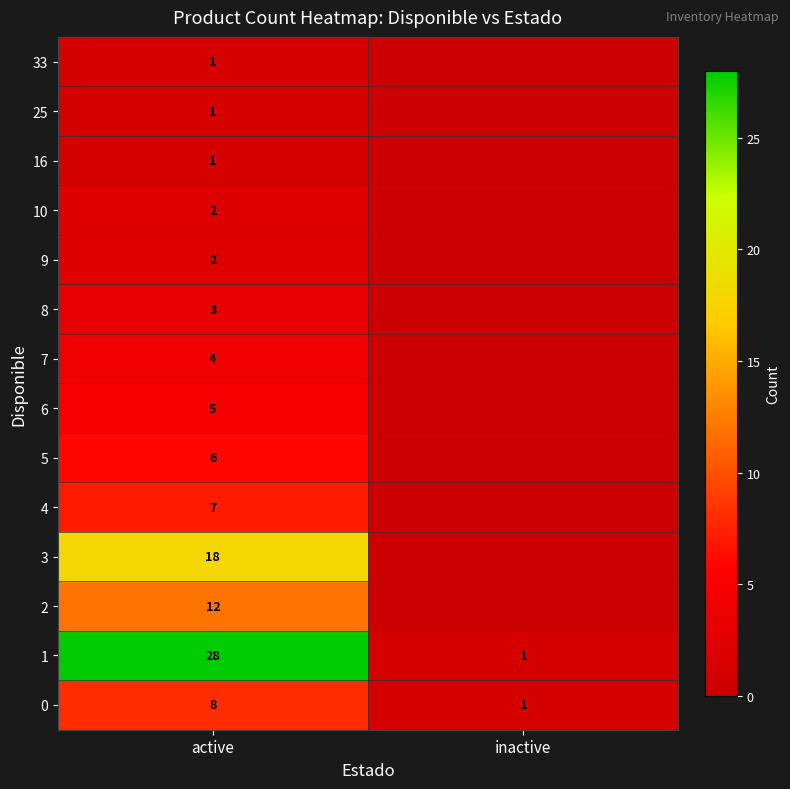

What is the greatest value displayed?

28